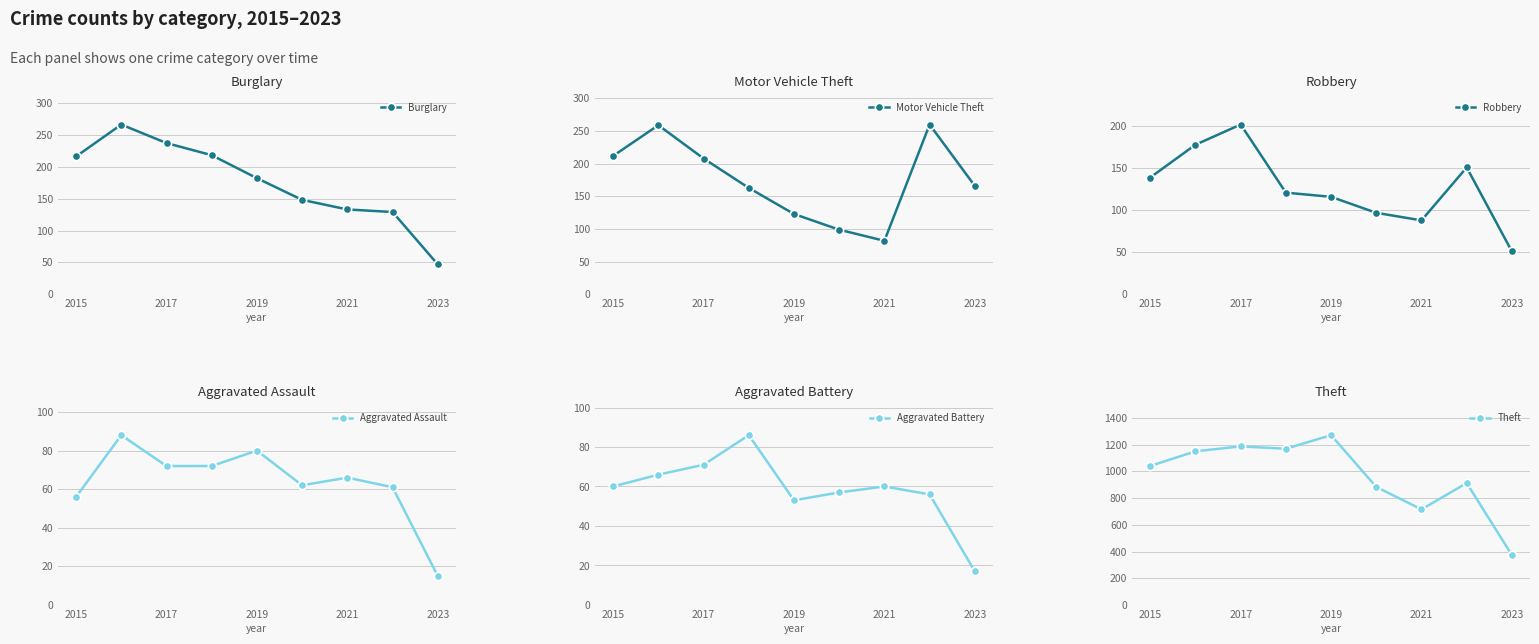

What is the maximum value for Burglary?

266